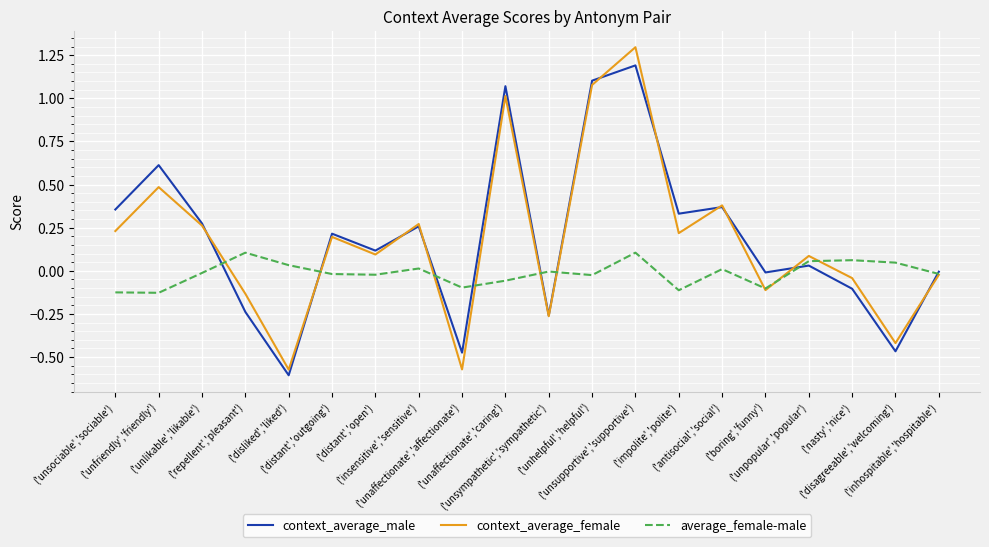

What is the maximum value shown in the chart?

1.3